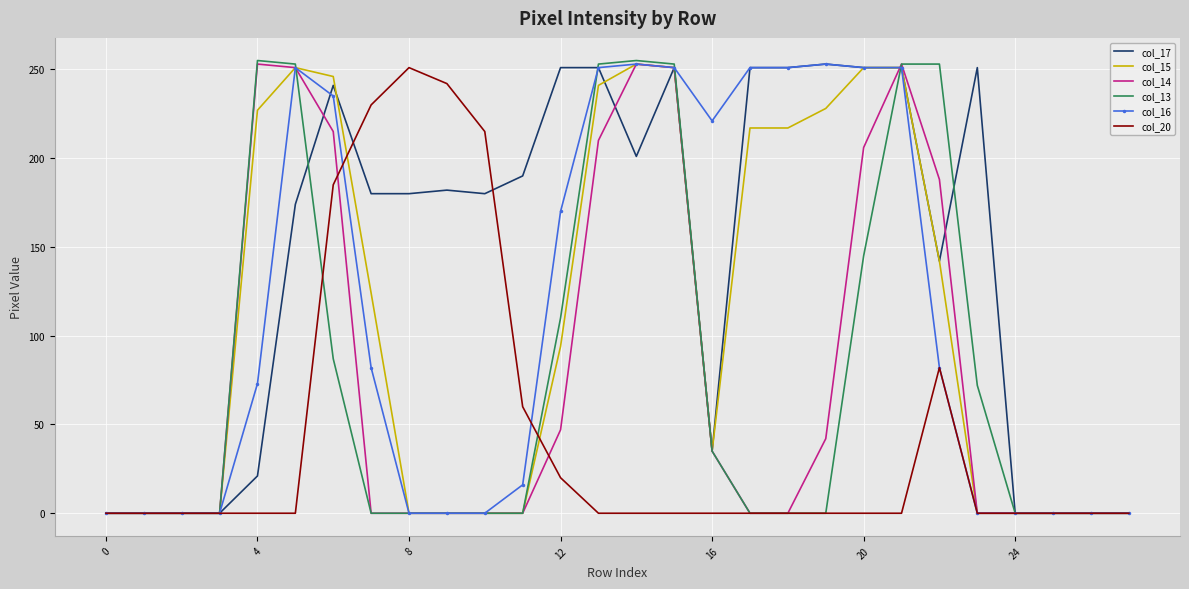

Which series has the largest total across all categories?

col_17